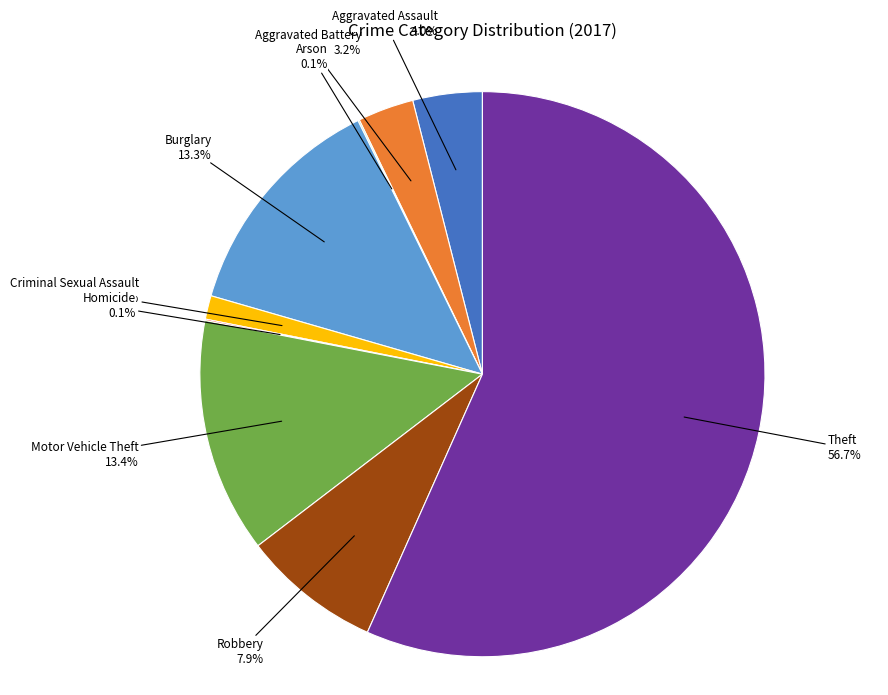

Does Theft account for over 50% of the chart?

Yes